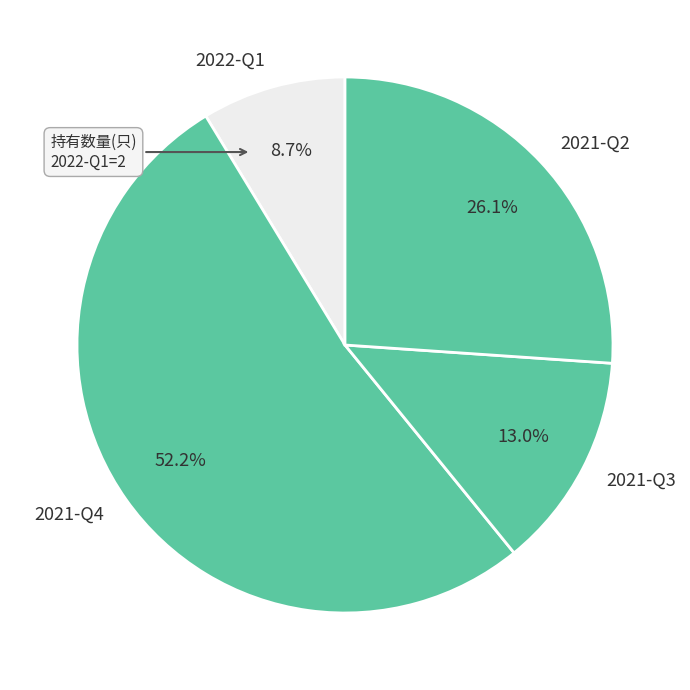

To the nearest percent, what portion does 2021-Q2 represent?

26%